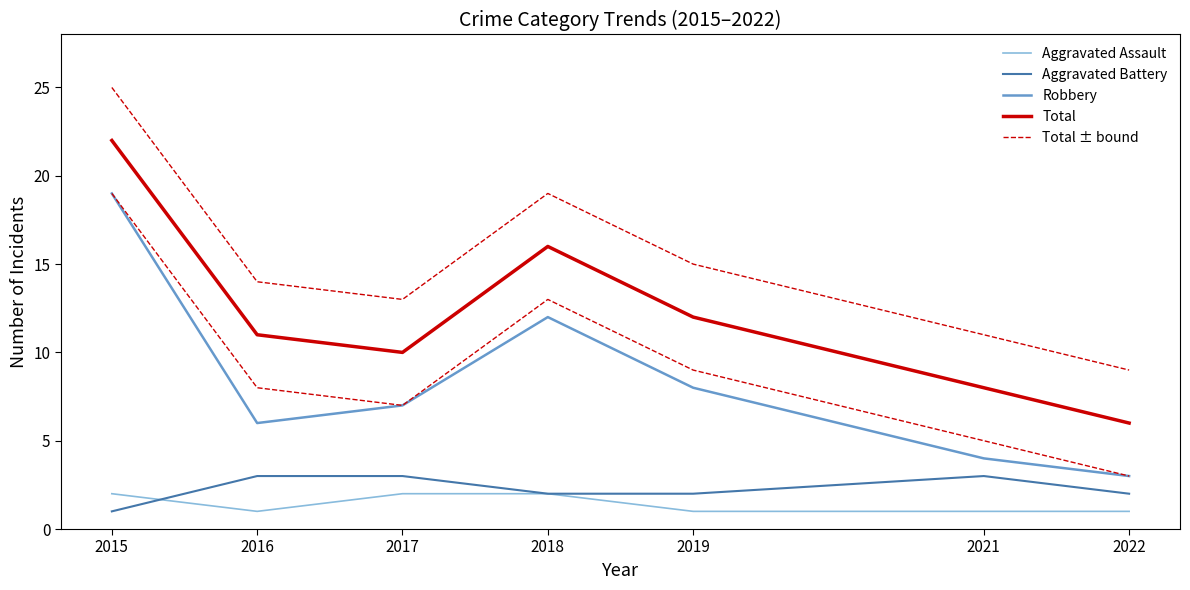

The value of Aggravated Battery at 2017 is 3. True or false?

True